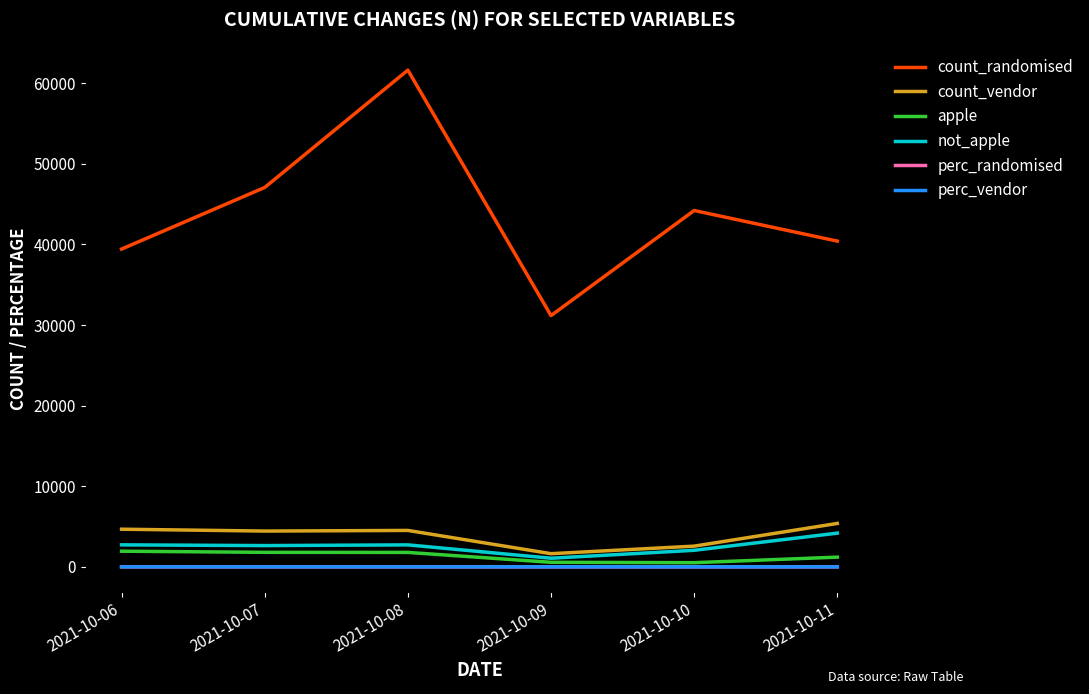

How many lines are shown in the chart?

6